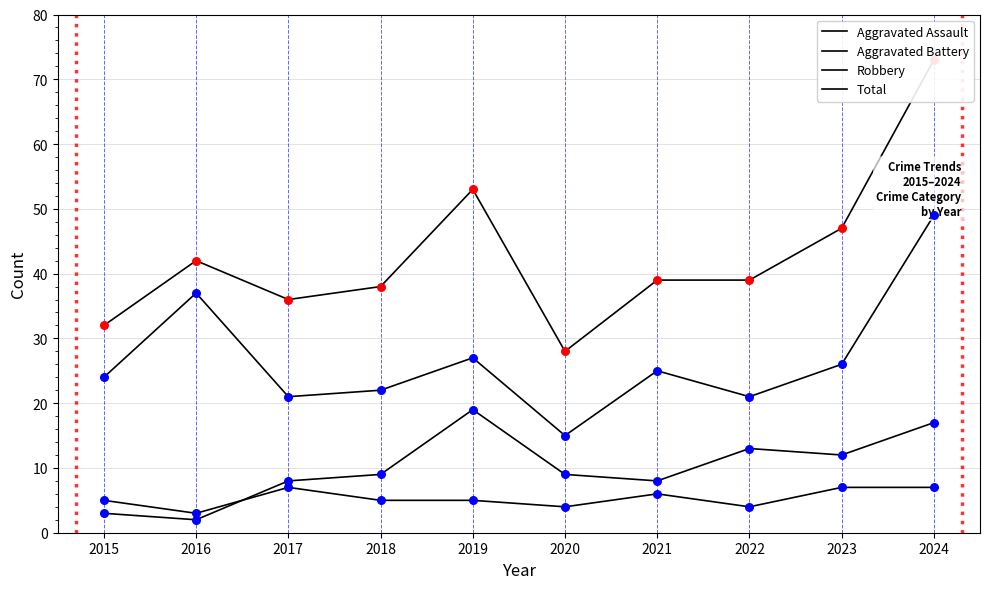

Which series has the widest spread of Y values?

Total